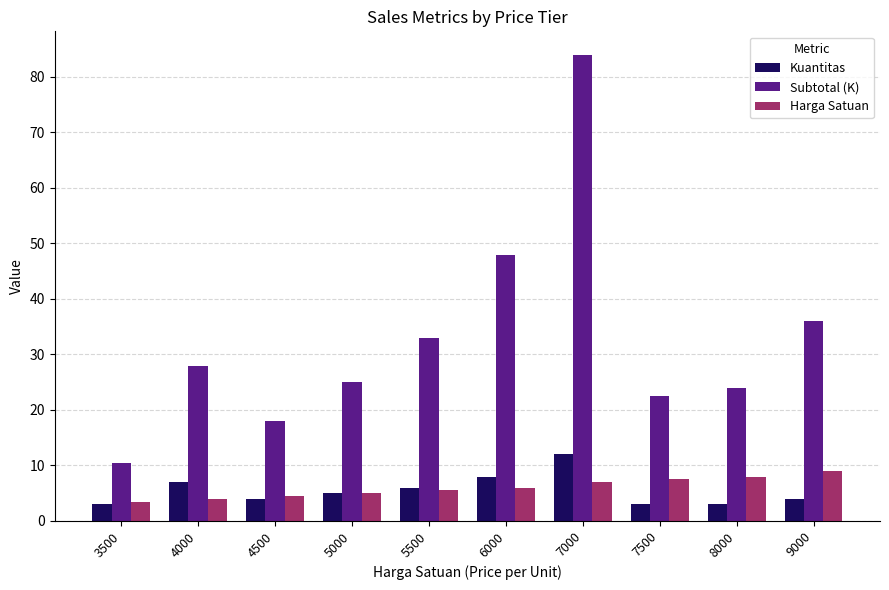

The Subtotal (K) series shows 47.4 at 5500. True or false?

False